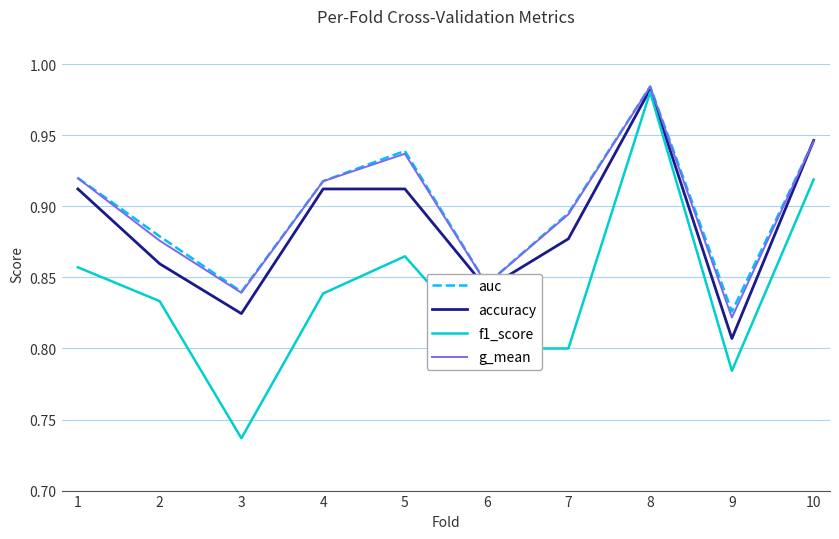

Is it true that g_mean equals 0.5 at 10?

False